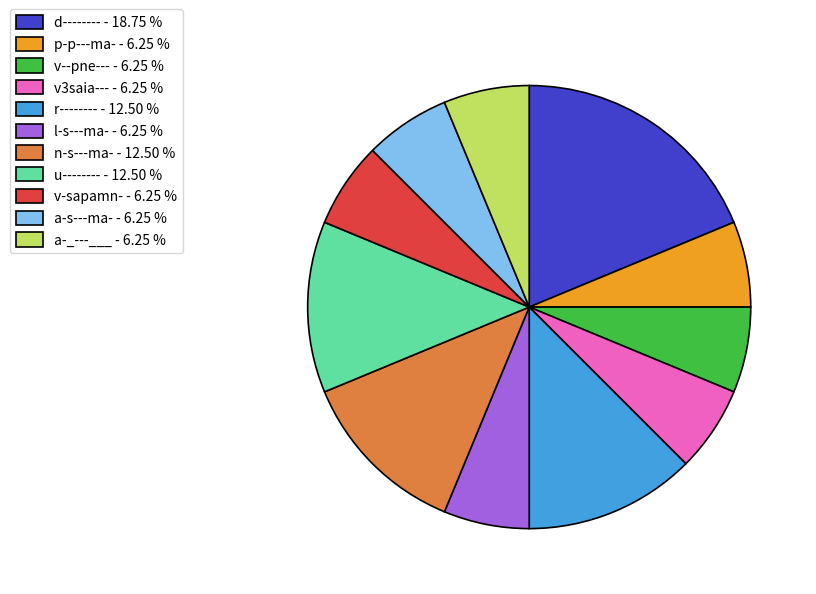

Does u-------- account for over 50% of the chart?

No